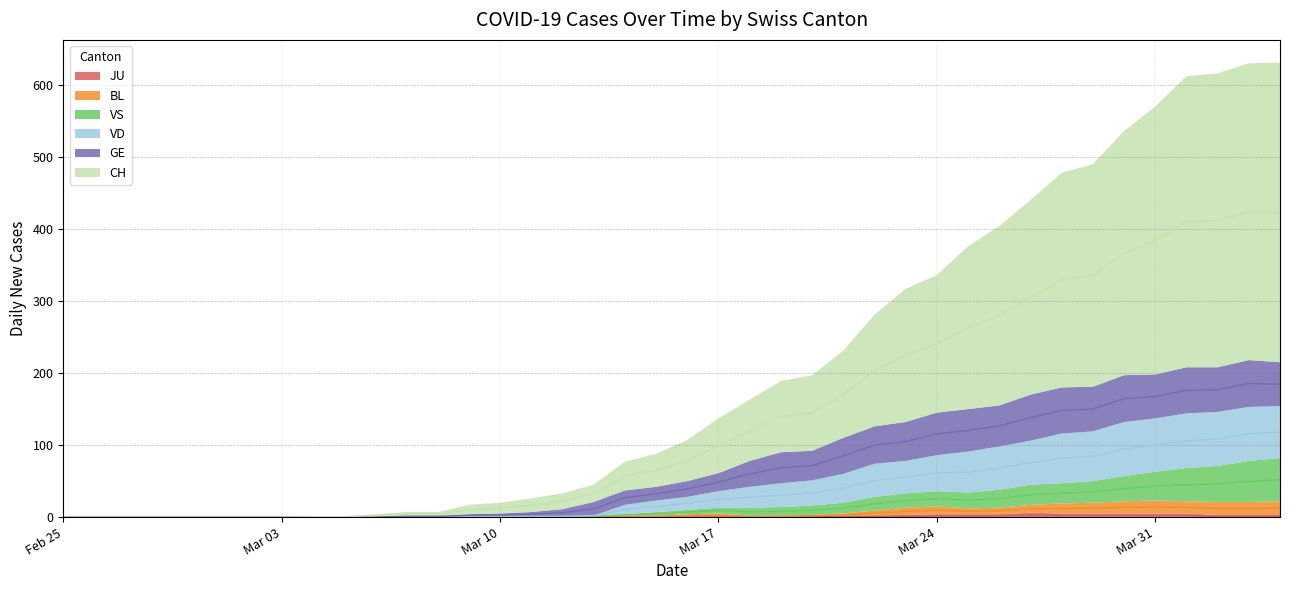

What is the label of the 13th point from the right?

2020-03-23